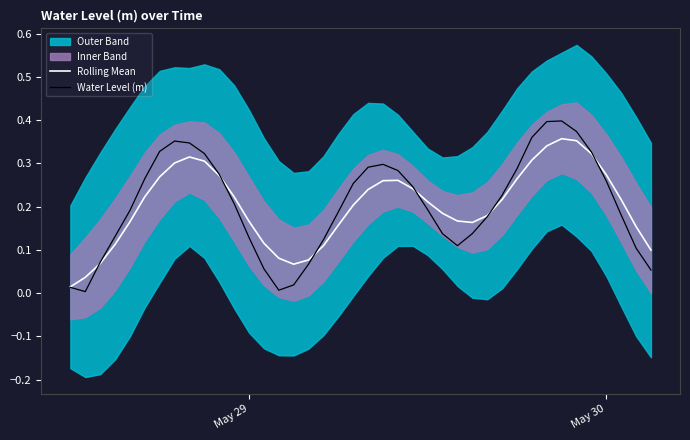

What is the average value of the Water Level (m) series?

0.2